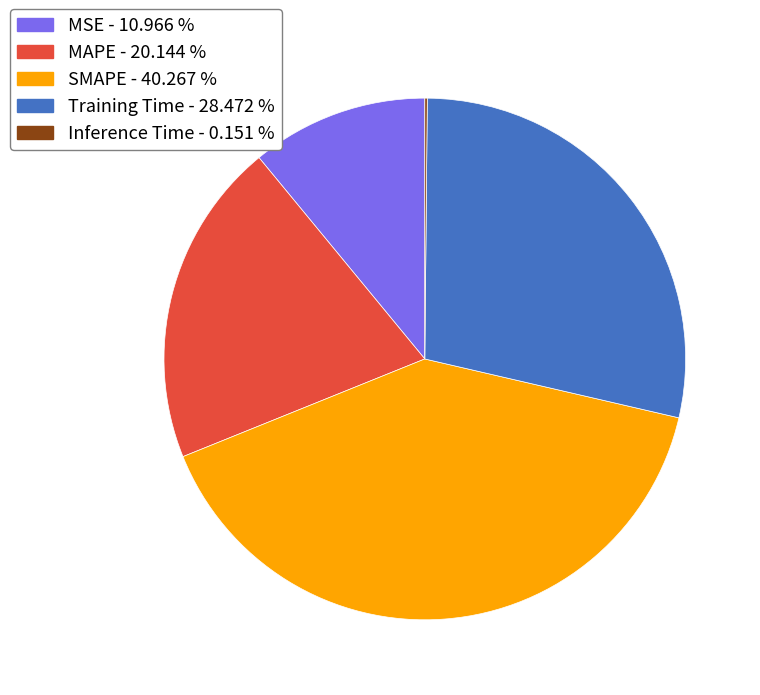

The MSE slice represents 6% of the pie. True or false?

False